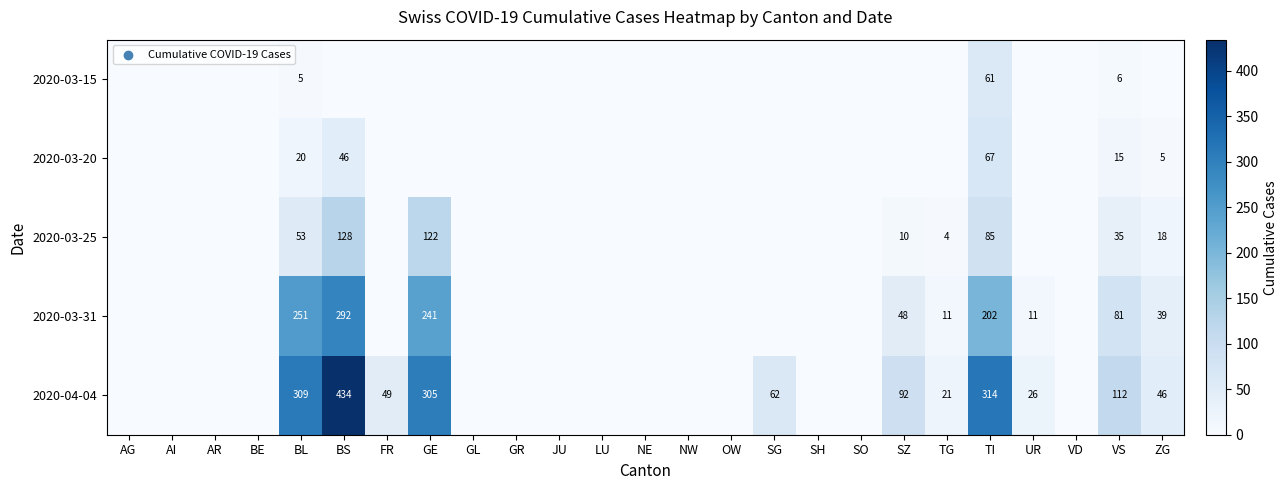

The 2020-03-20 series shows 15 at VS. True or false?

True